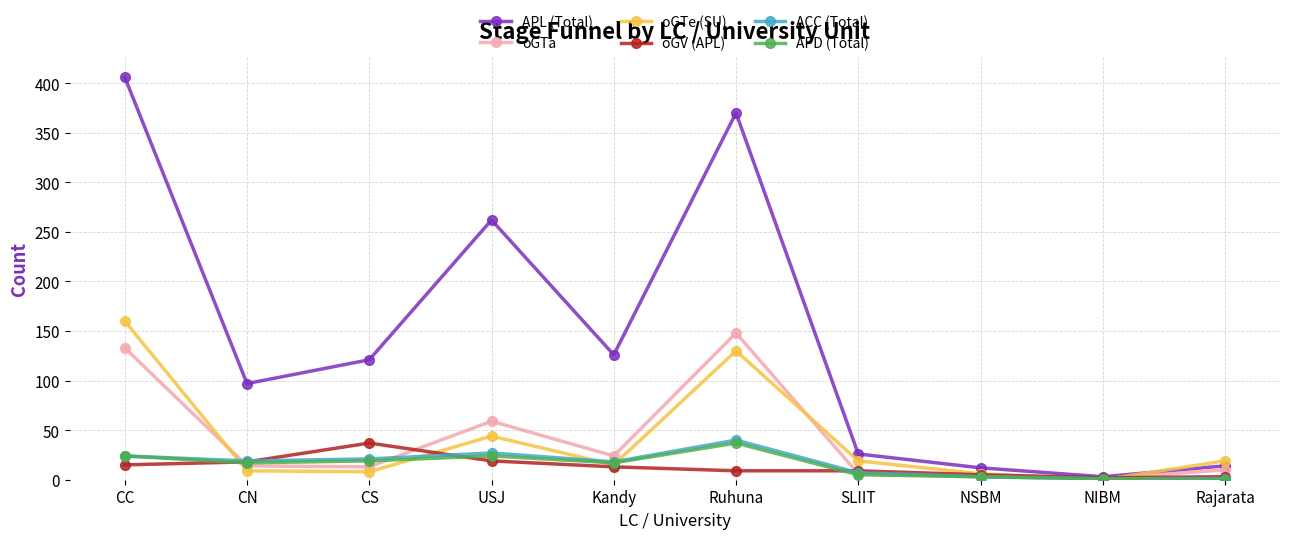

At how many categories does at least one series exceed 109?

5